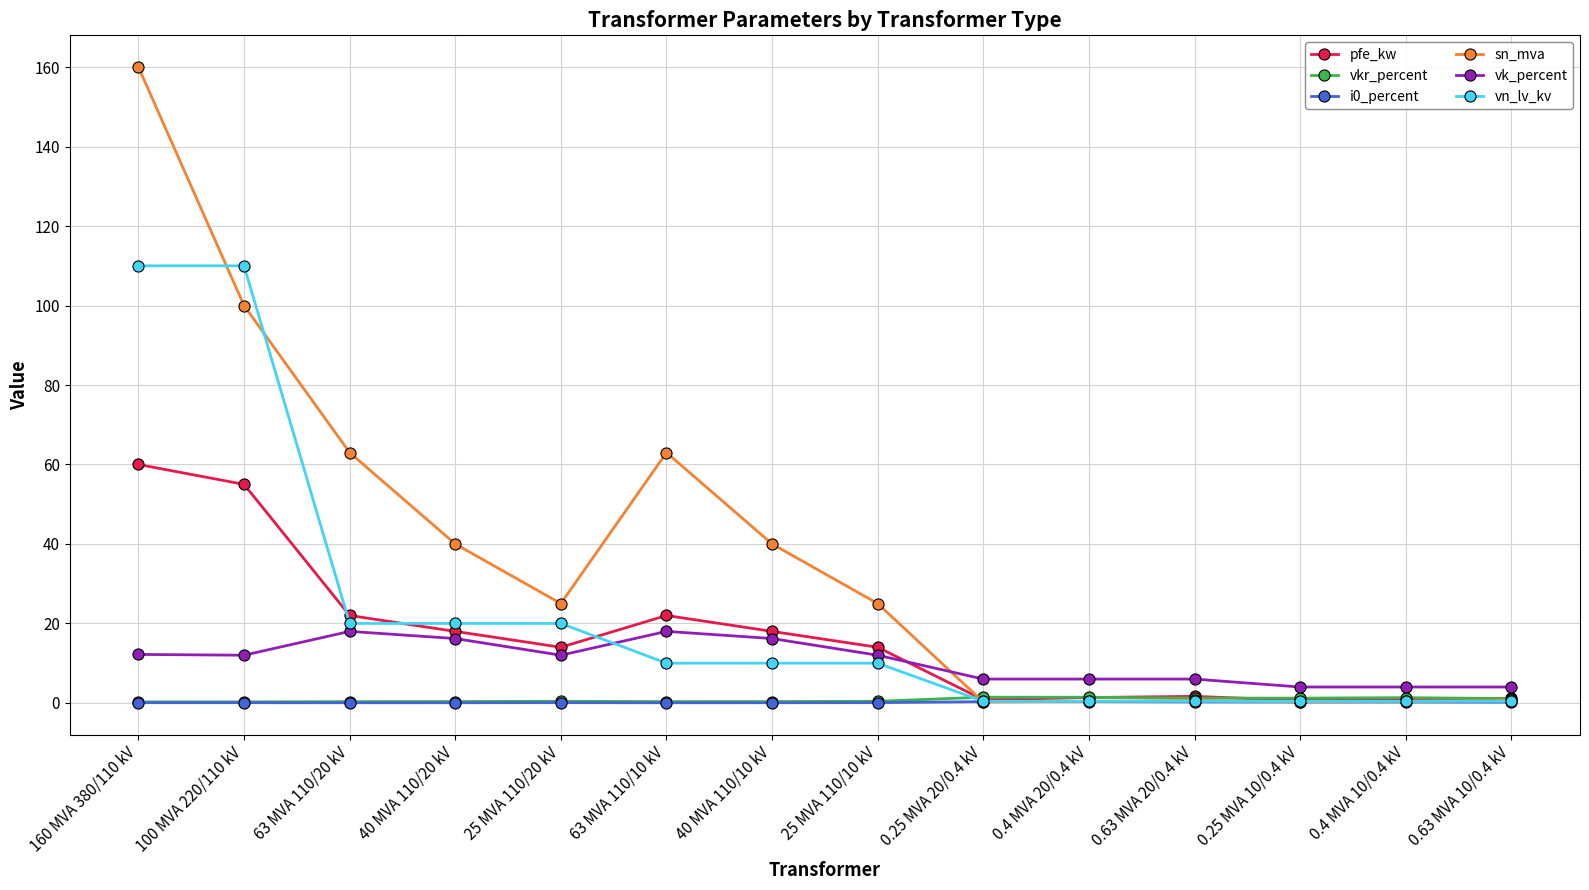

The pfe_kw series shows 23.7 at 40 MVA 110/20 kV. True or false?

False